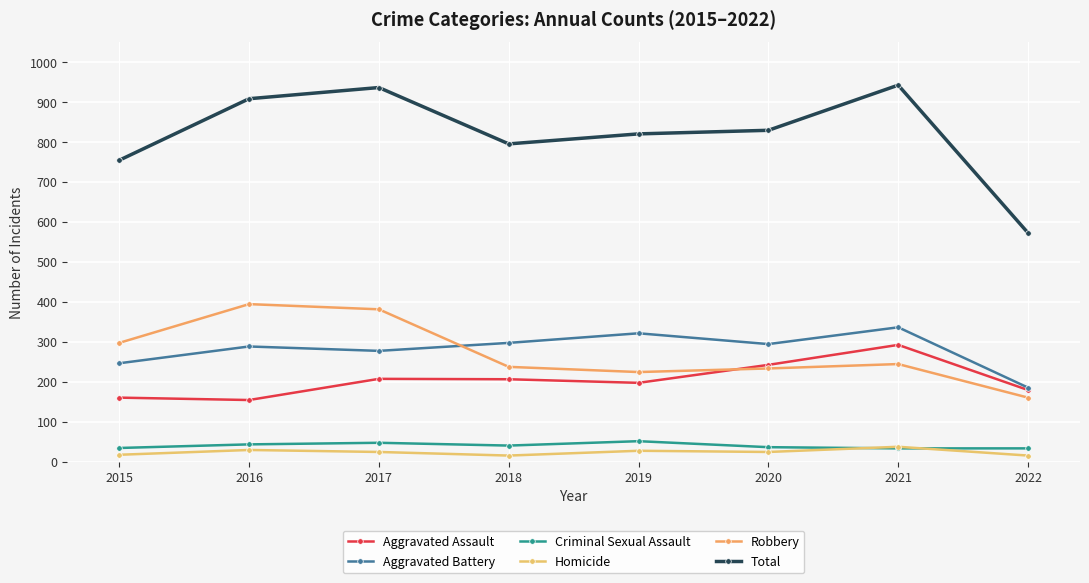

What is the difference between the Aggravated Battery values at 2017 and 2020?

17